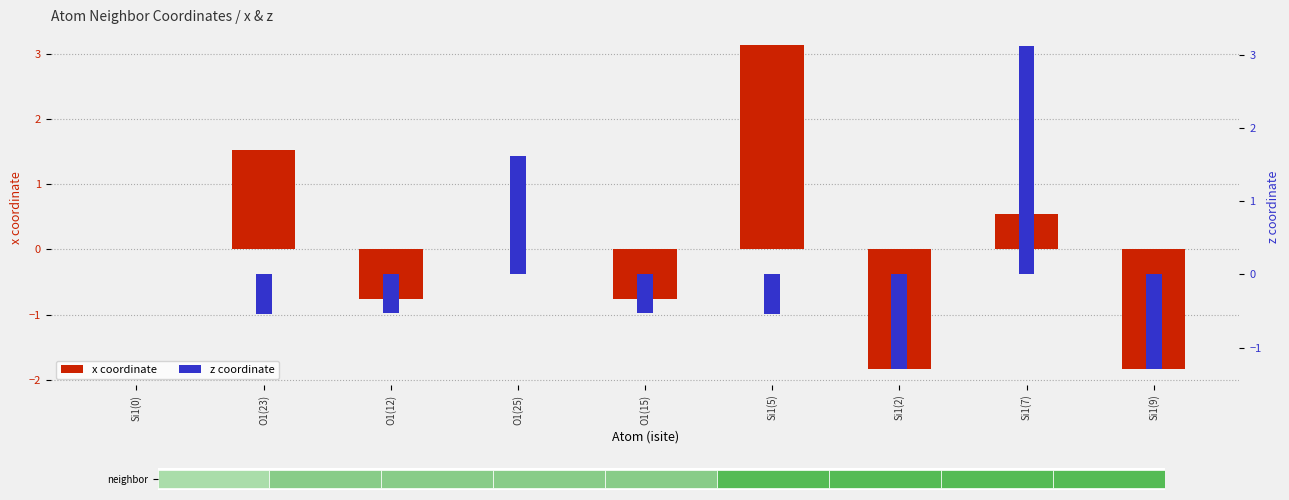

Reading left to right, extract all data points from this chart.

x coordinate: 0.0	1.5	-0.8	-0.0	-0.8	3.1	-1.8	0.5	-1.8
z coordinate: 0.0	-0.5	-0.5	1.6	-0.5	-0.5	-1.3	3.1	-1.3